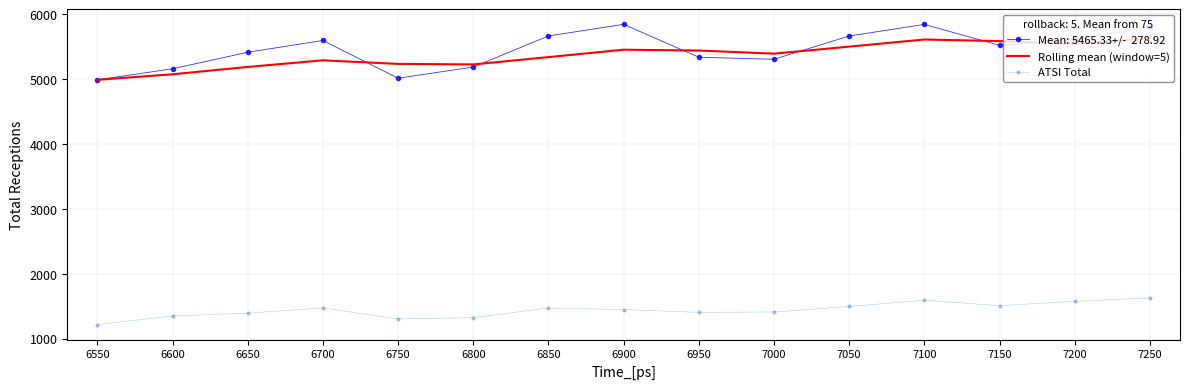

What is the minimum value shown in the chart?

1219.0